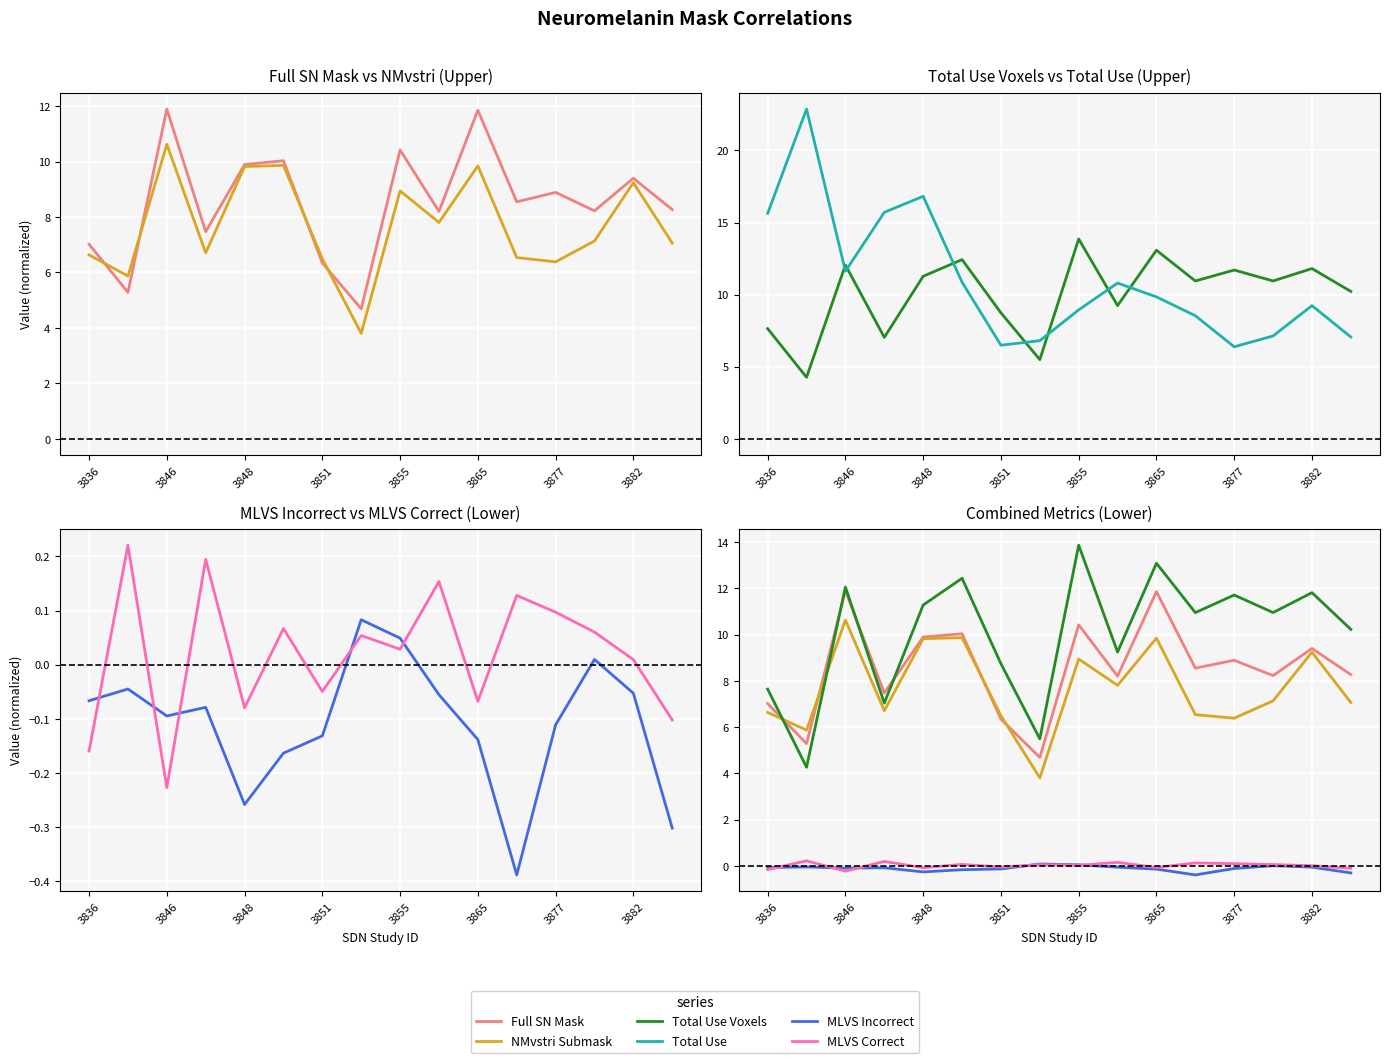

How many times do Total Use and Total Use Voxels cross each other?

7